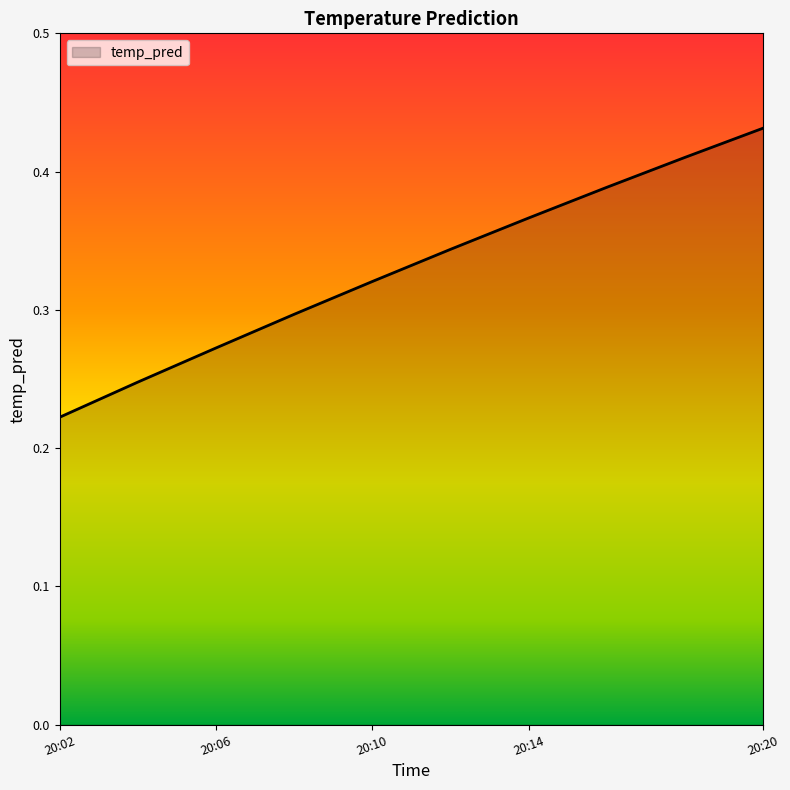

How many values are between 0 and 1?

10